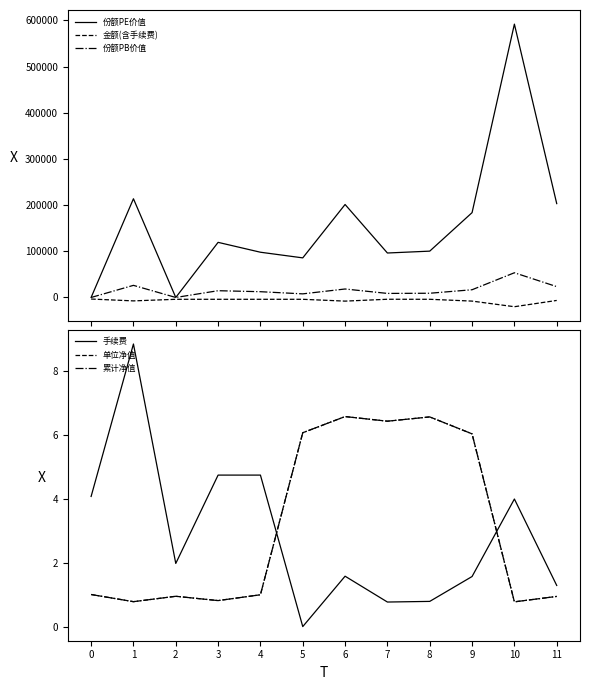

True or false: 累计净值 has more than 2 interior local peaks.

True